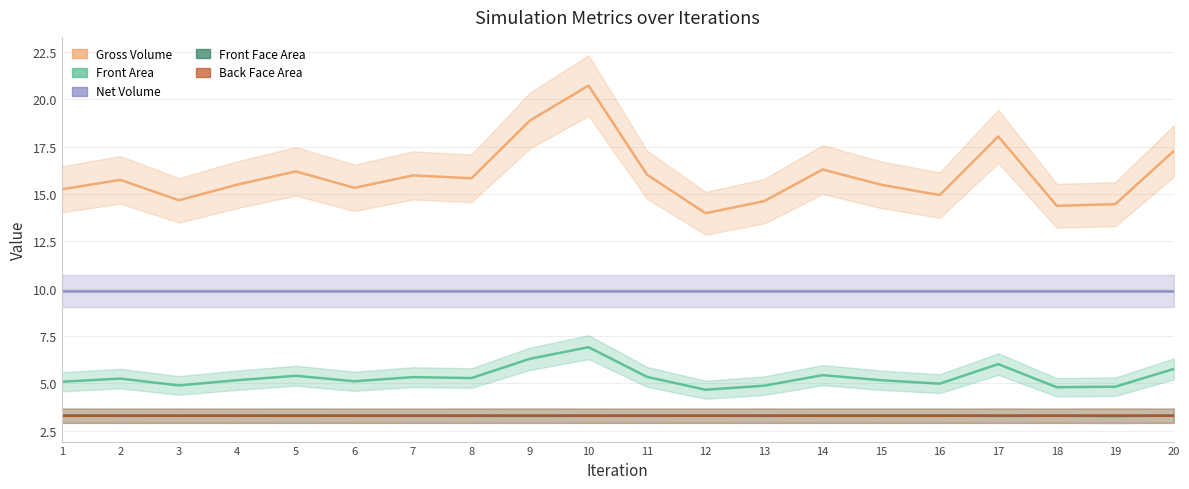

How many data points does each series have?

20